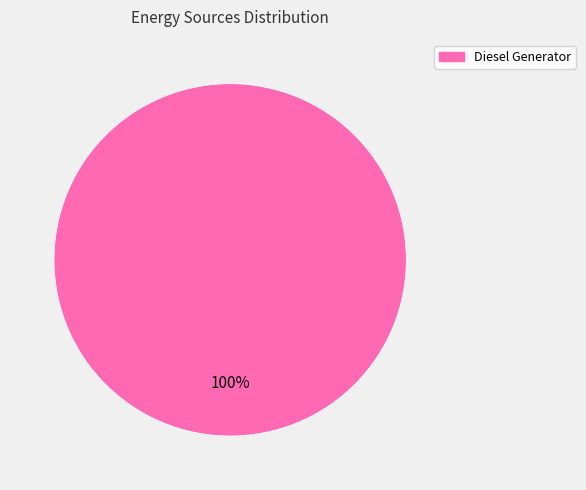

What is the majority slice?

Diesel Generator